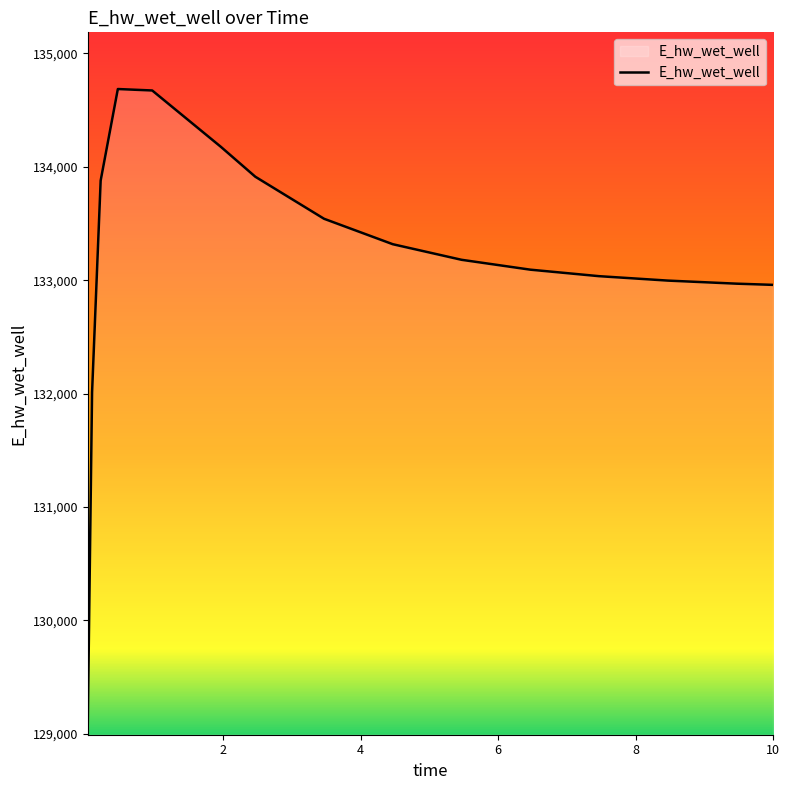

What is the difference between the maximum and minimum values?

5594.4